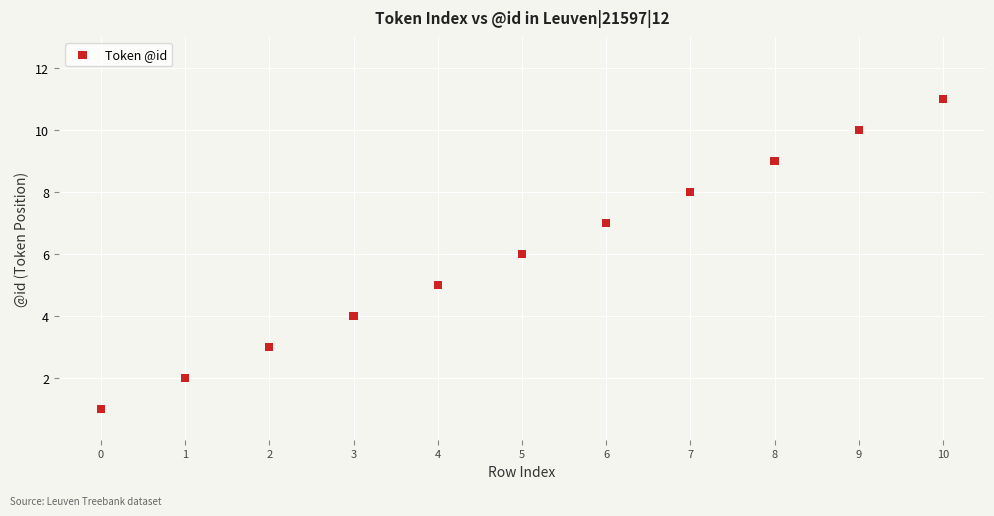

What is the range of Y values (max minus min)?

10